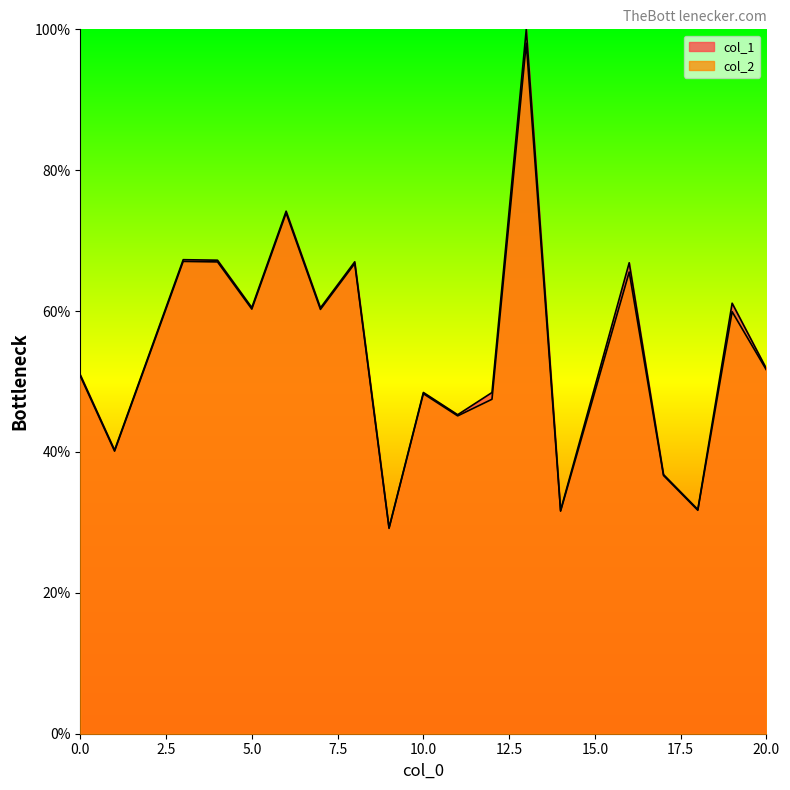

Is it true that col_1 equals 31.8 at 18?

True